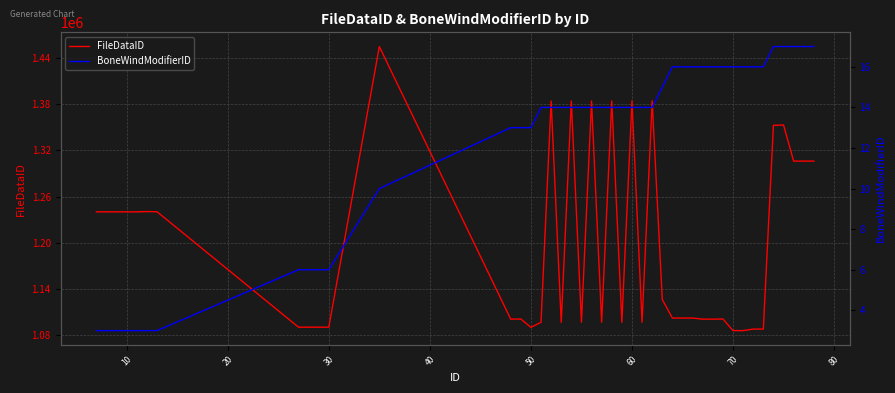

True or false: FileDataID and BoneWindModifierID cross at least once.

False